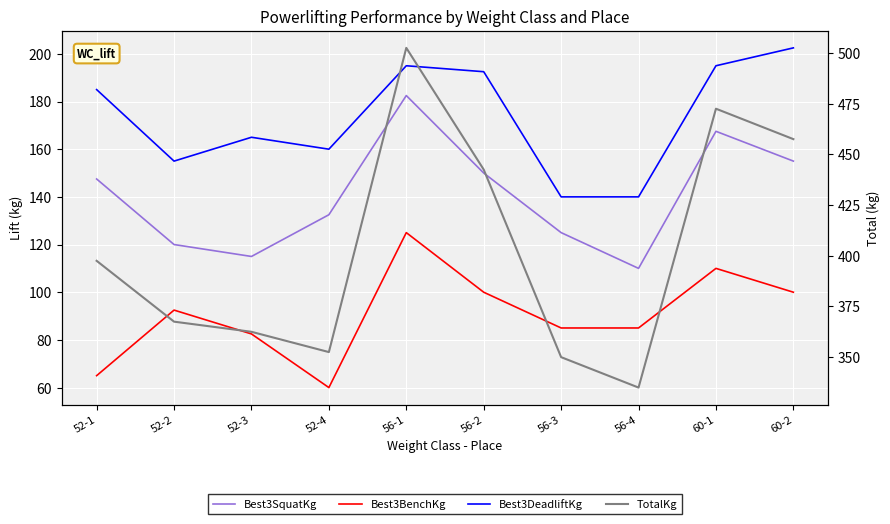

What position from the left is 60-2?

10